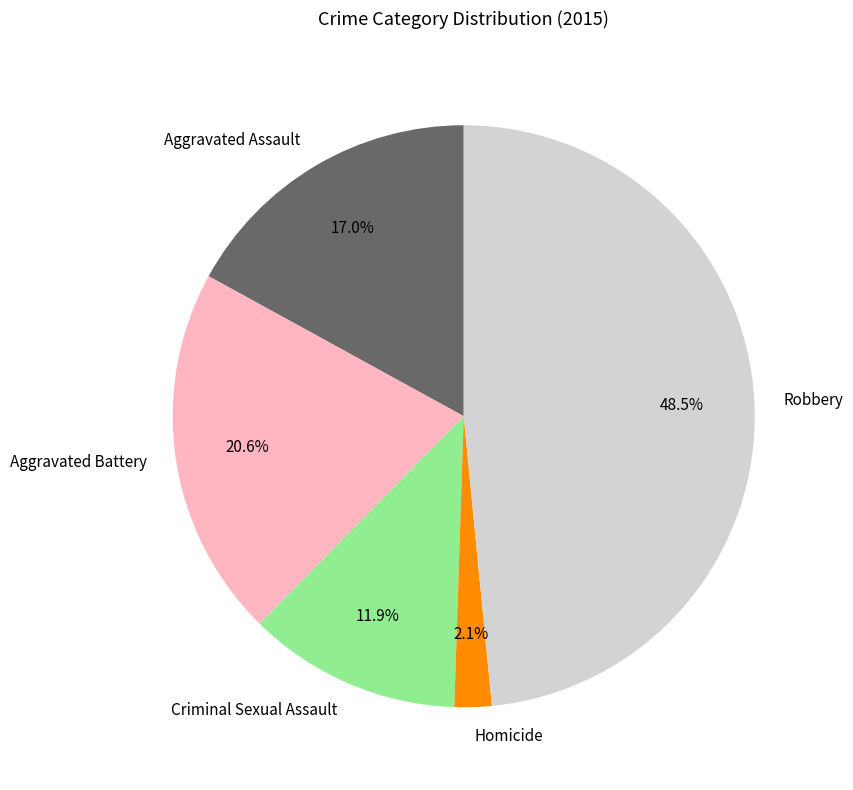

To the nearest percent, what is the average slice percentage?

20%